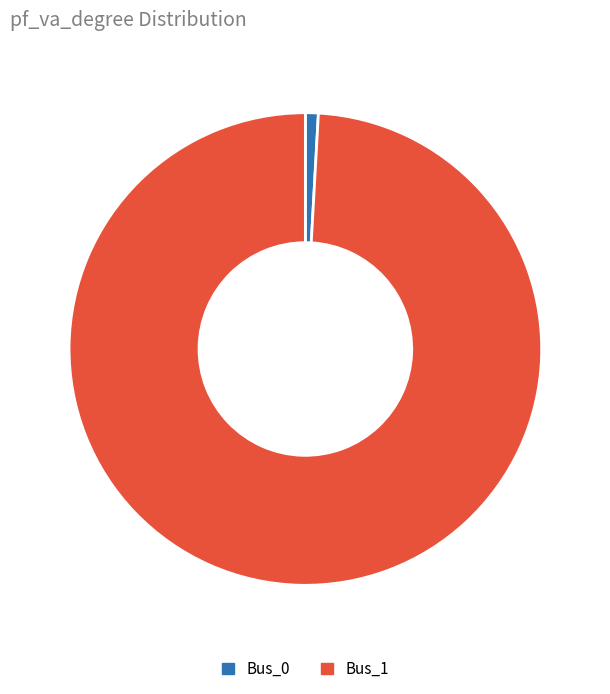

True or false: Bus_0 accounts for 1% of the total.

True